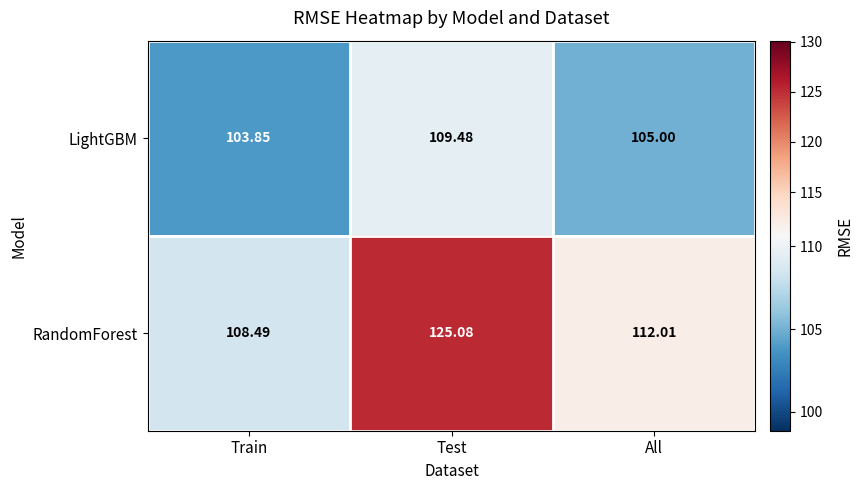

How many values in the LightGBM series are below 105?

1